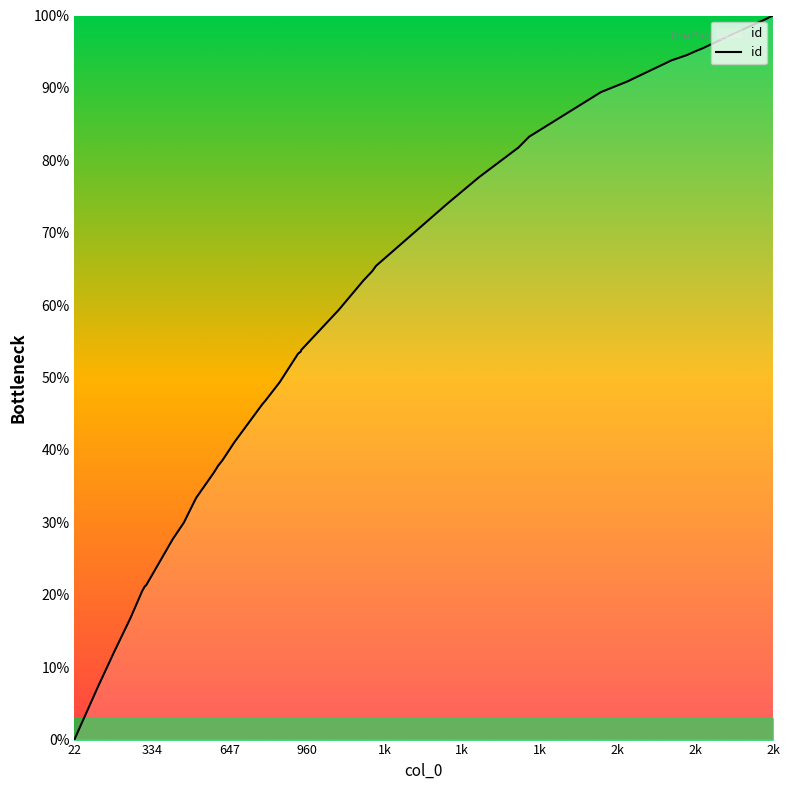

What is the difference between the maximum and minimum values?

100.0